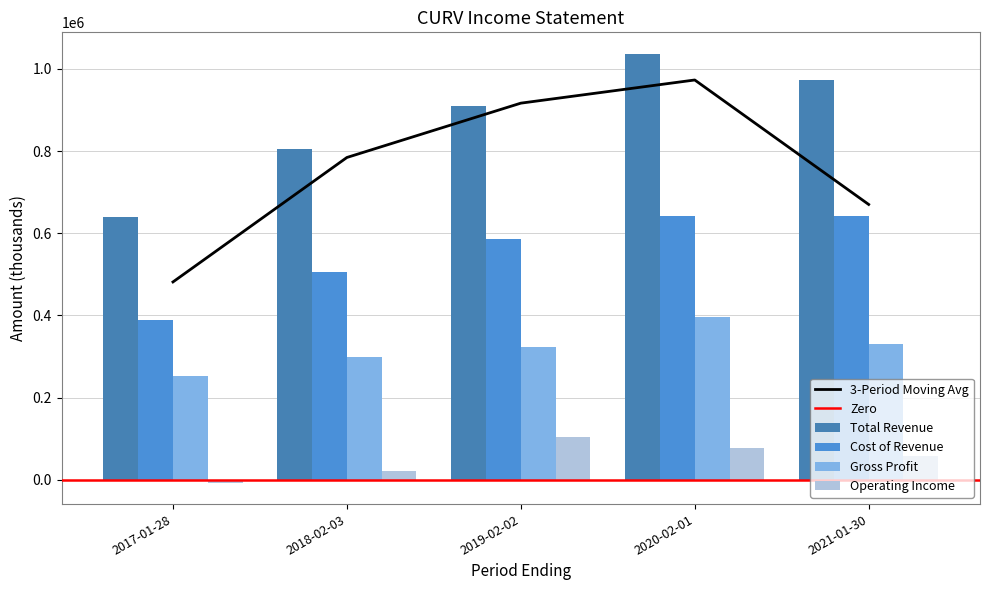

List the series in order of their overall mean, highest first.

Total Revenue, Cost of Revenue, Gross Profit, Operating Income